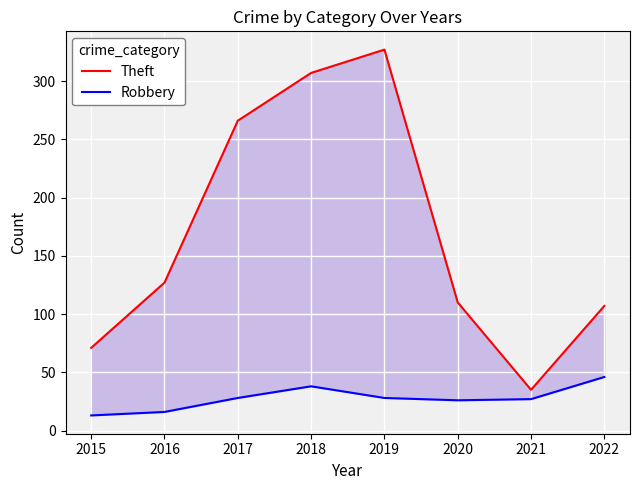

List the labels in order of Theft value, largest first.

2019, 2018, 2017, 2016, 2020, 2022, 2015, 2021